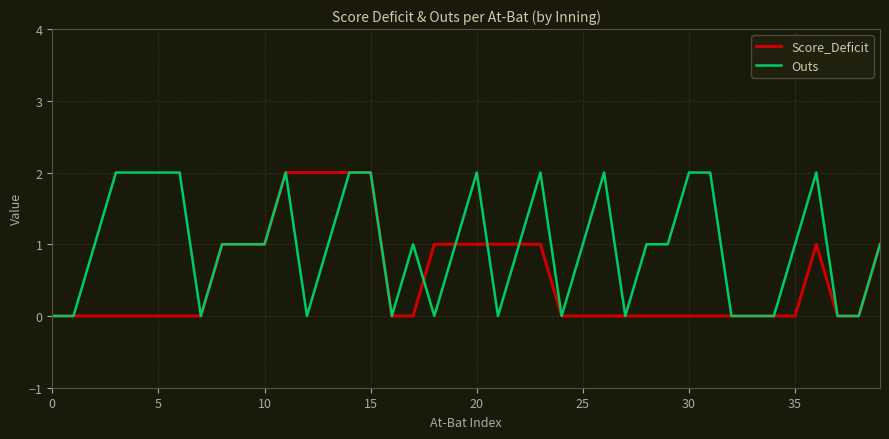

Does the chart display data point markers on the line(s)?

No